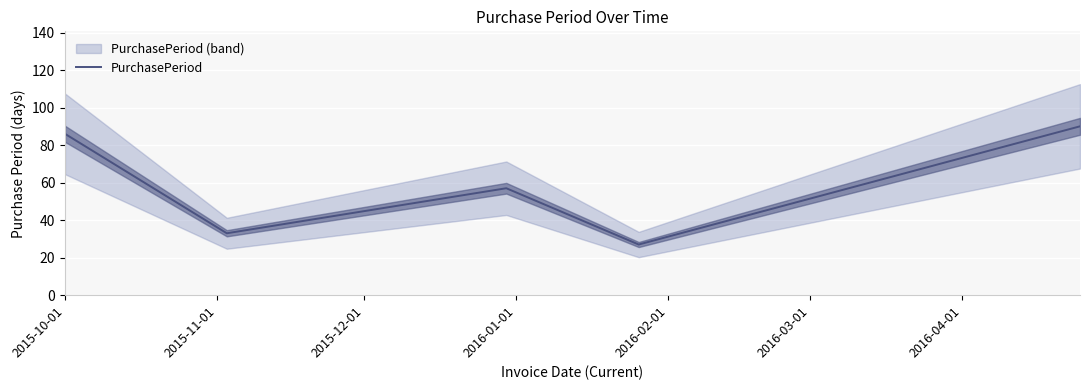

What is the label of the 5th point from the left?

2016-02-01